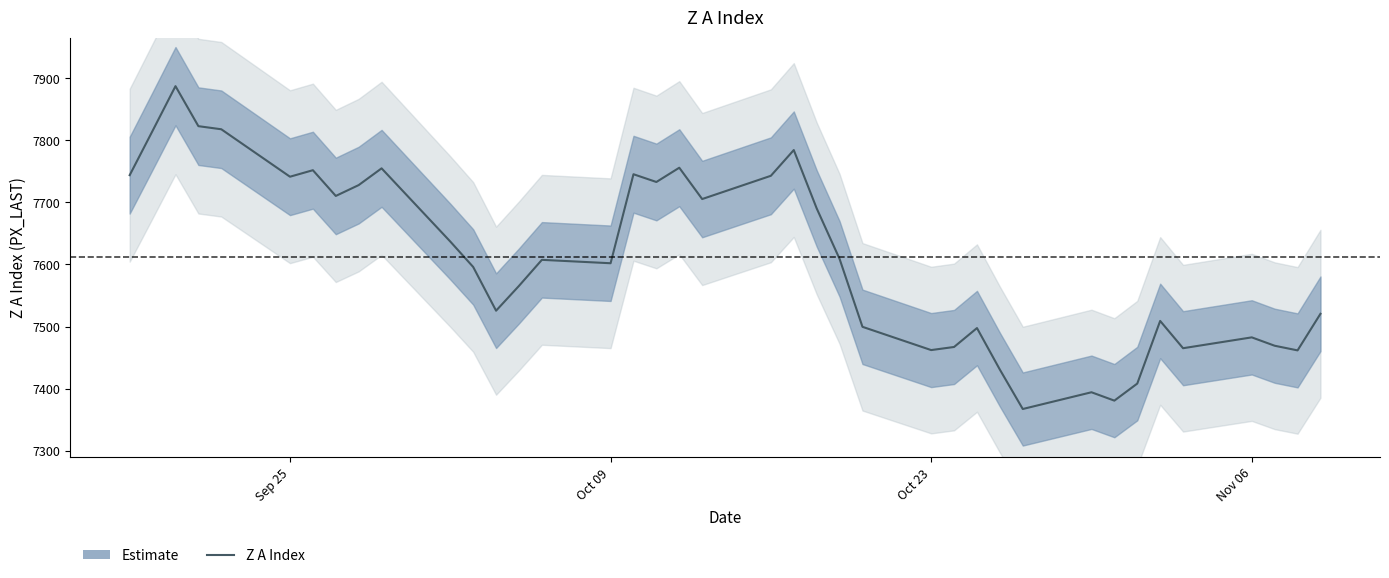

True or false: the data has more than 1 interior local peaks.

True